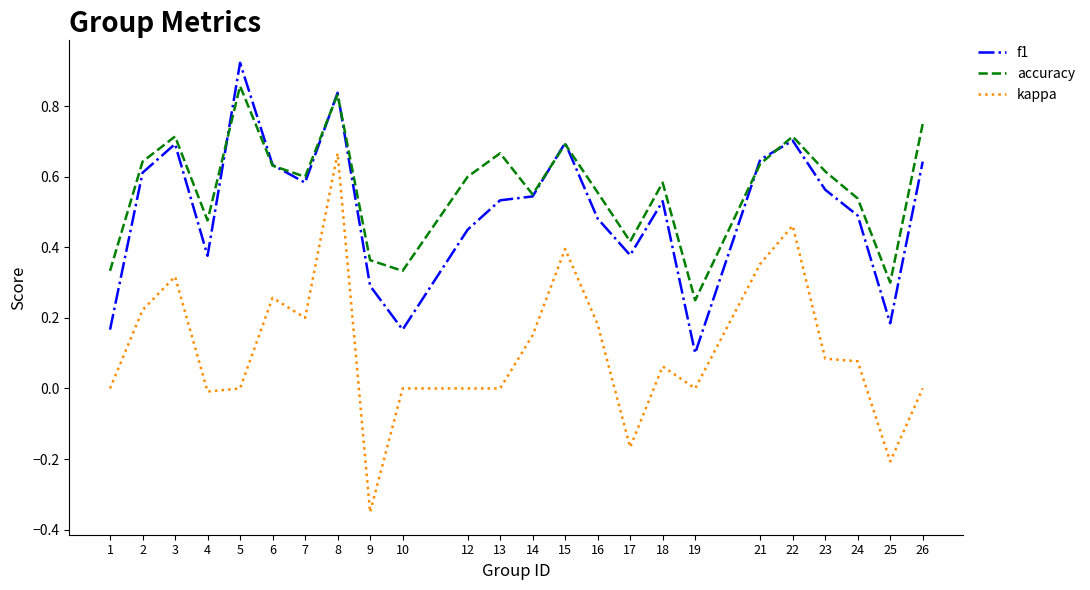

Is this an area chart (filled region under the line)?

No